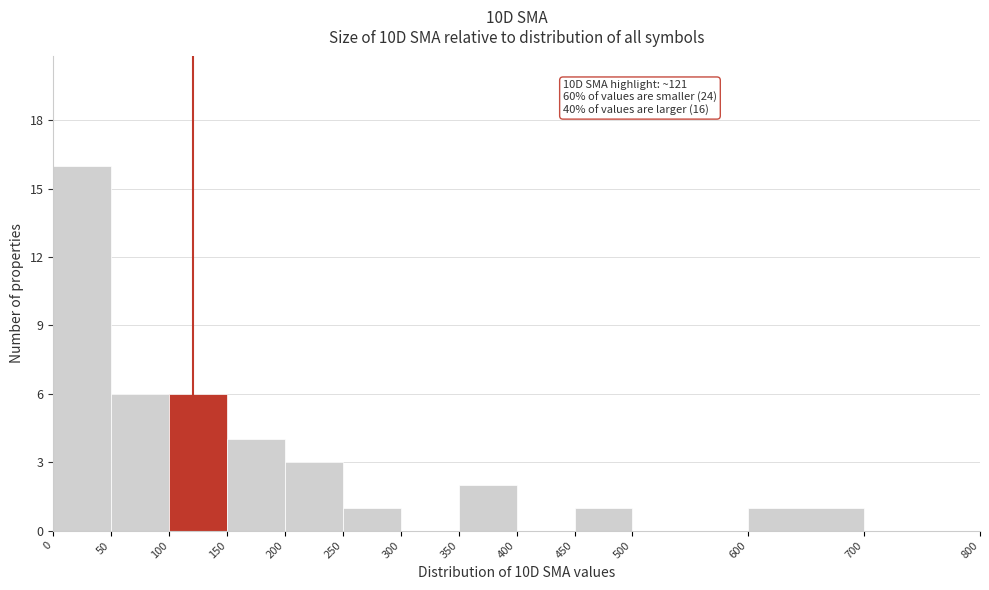

Over which range of the x-axis is the bar tallest?

0 to 50